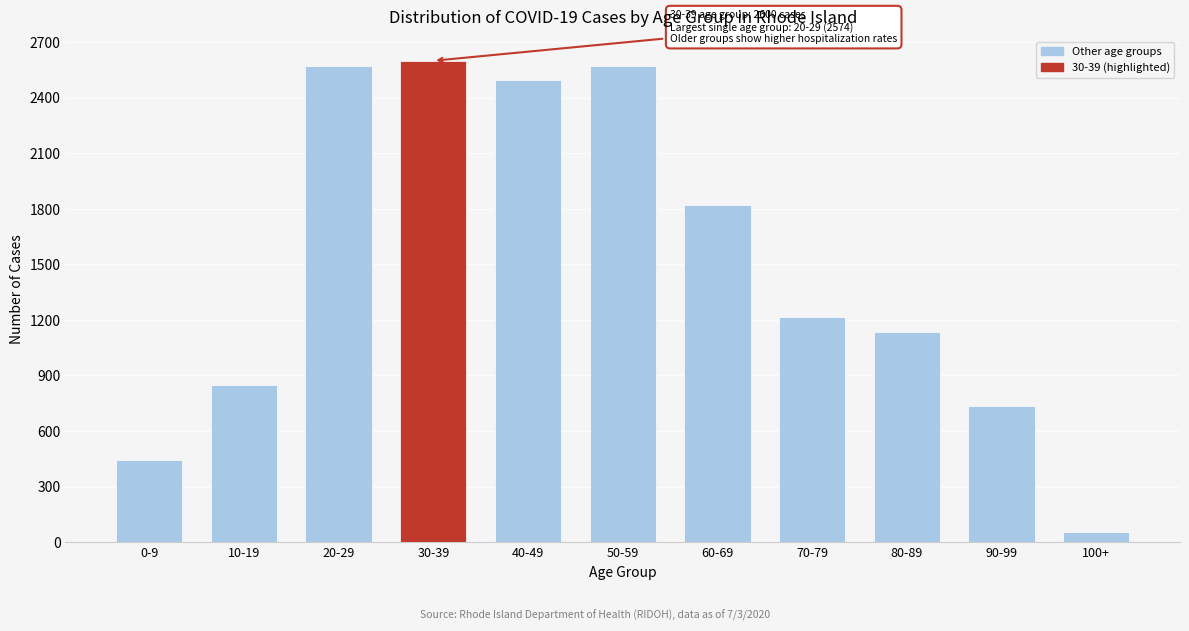

Is it true that the value at 60-69 is 593?

False